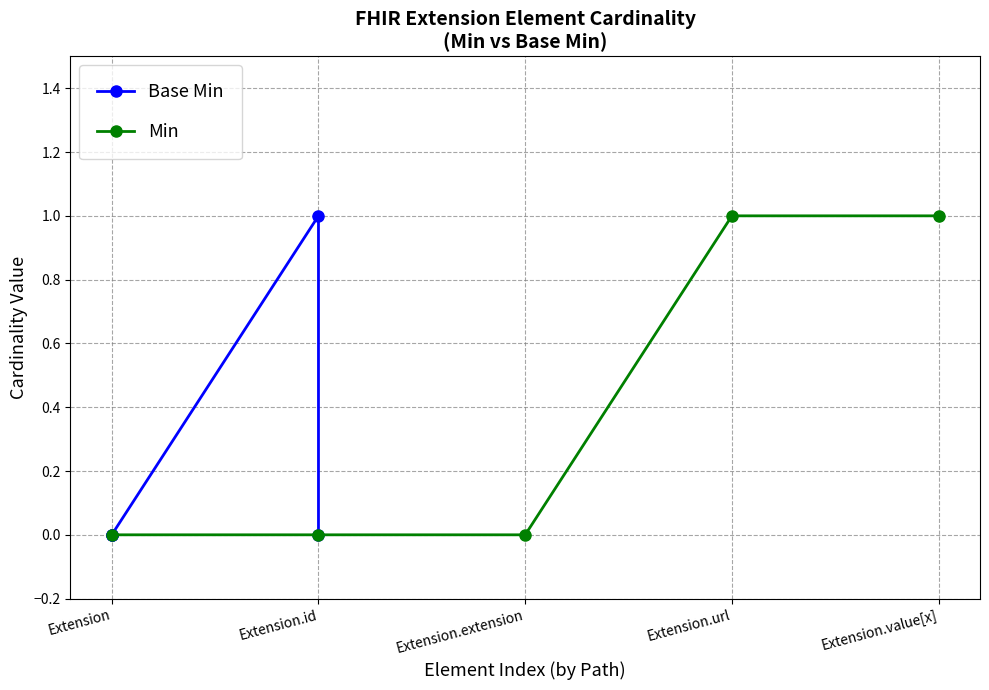

Is it true that Min equals 1 at Extension.id?

False